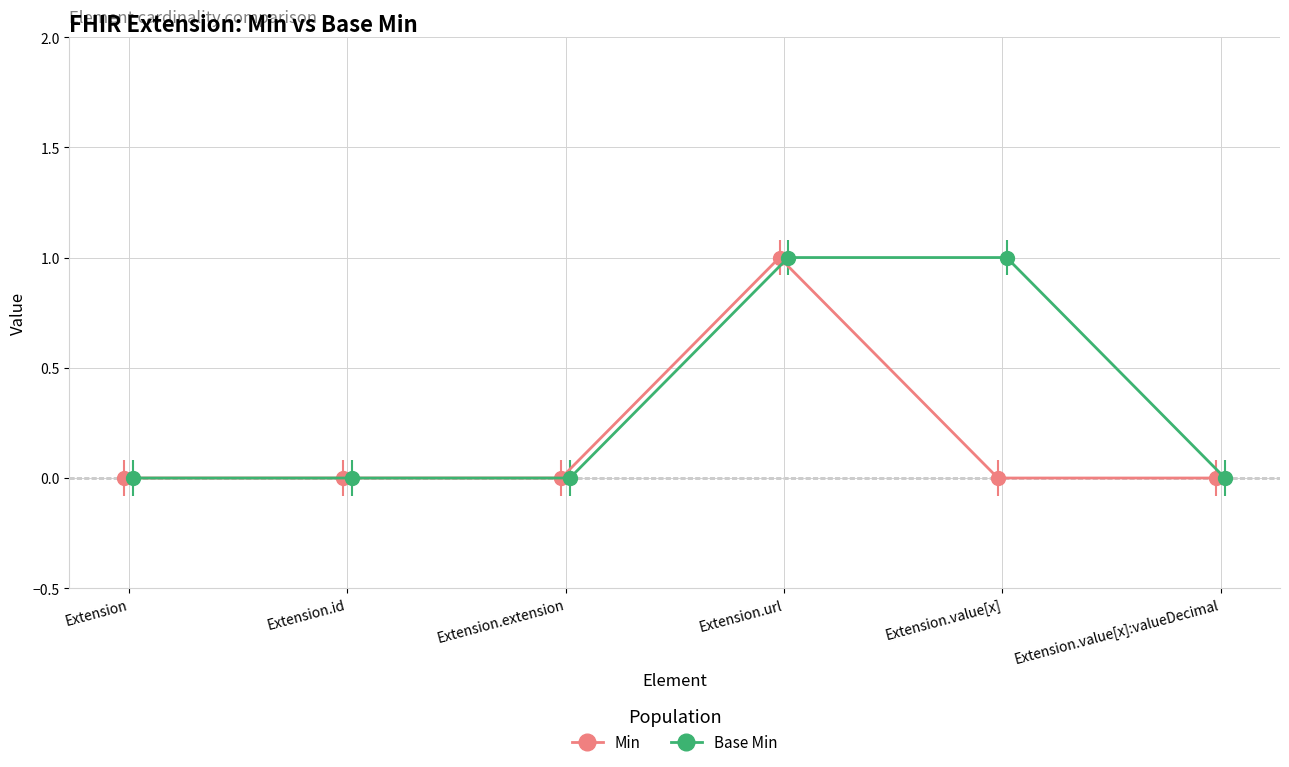

What is the sum of all Min values?

1